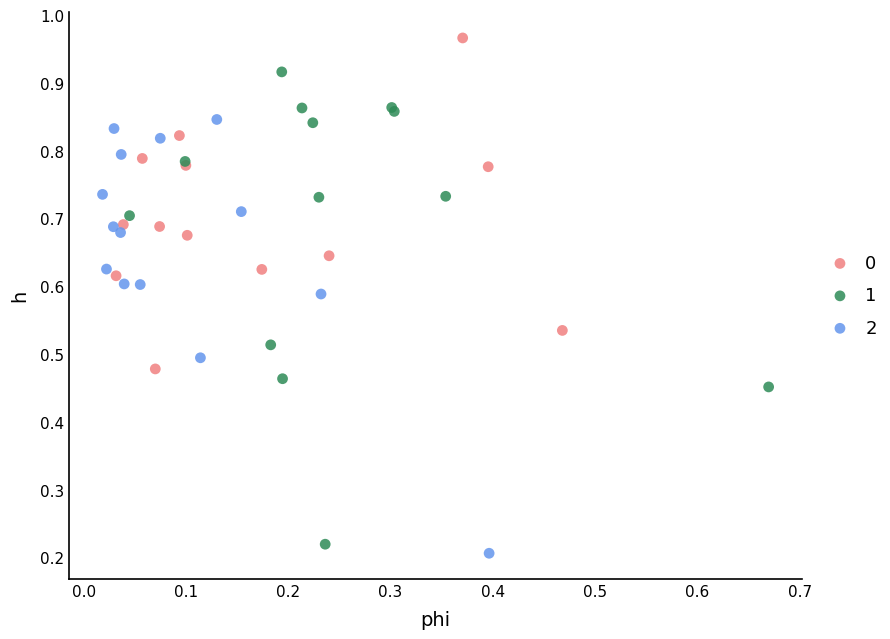

What are all the series names shown in the legend?

0, 1, 2